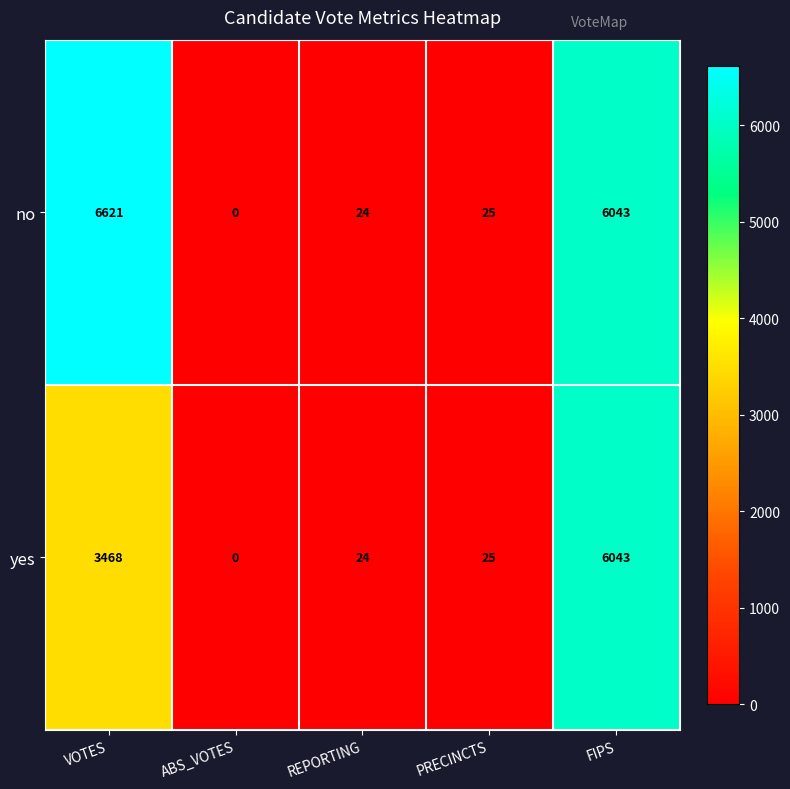

Reading left to right, list all the values displayed in this chart.

no: VOTES=6621	ABS_VOTES=0	REPORTING=24	PRECINCTS=25	FIPS=6043
yes: VOTES=3468	ABS_VOTES=0	REPORTING=24	PRECINCTS=25	FIPS=6043